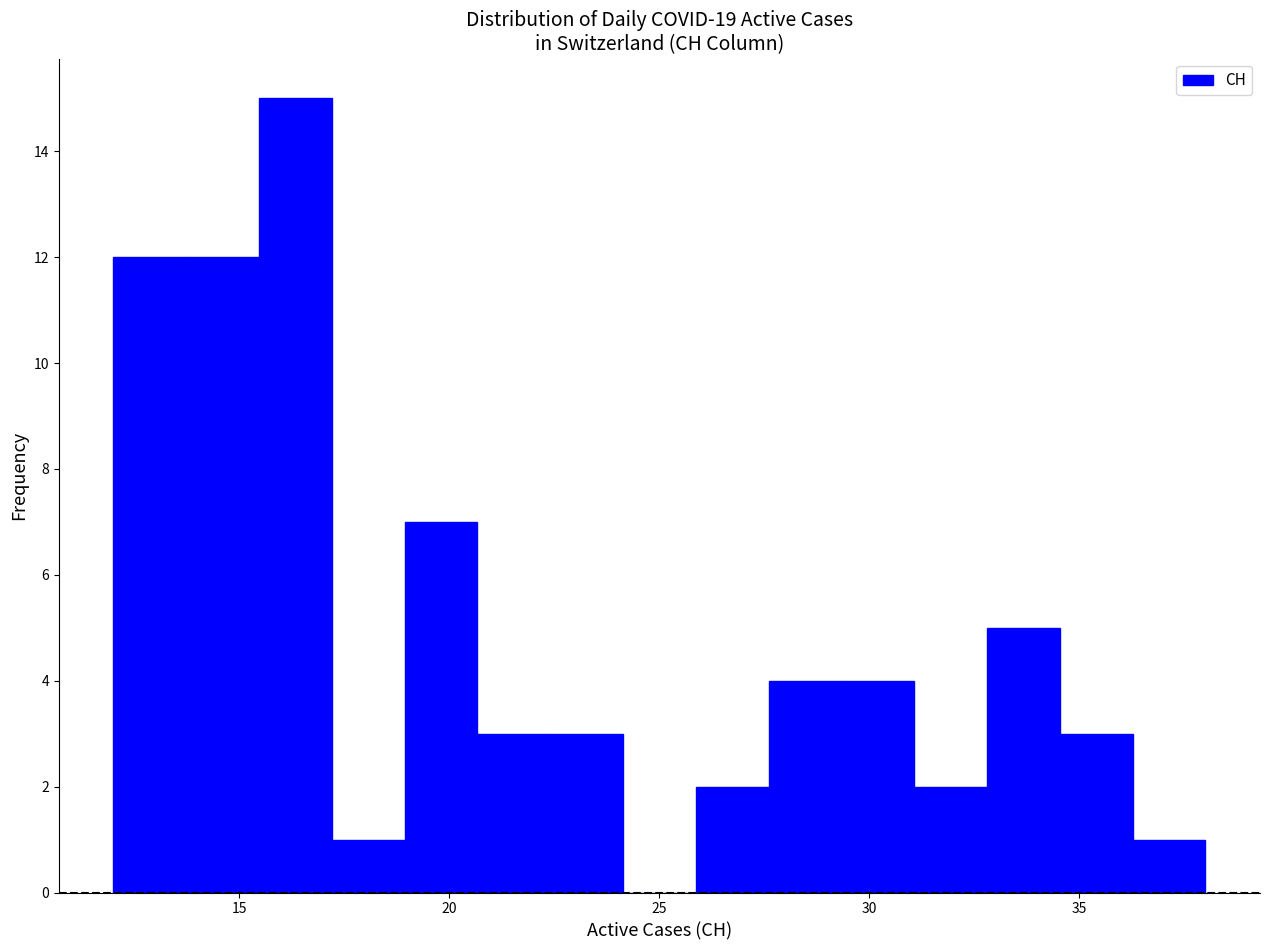

Read against the x-axis, roughly where is the centre of the tallest bar?

16.5